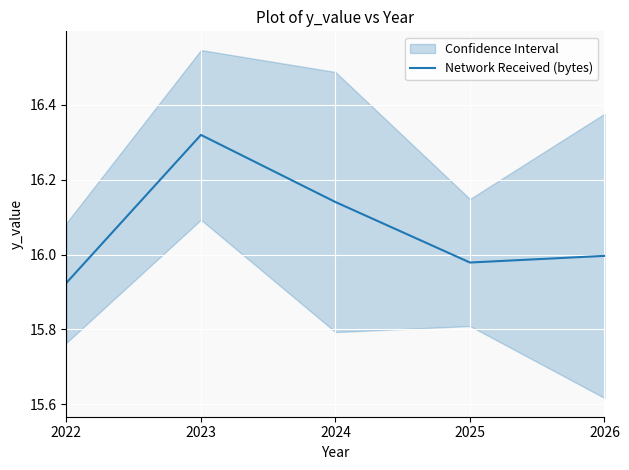

Where is the data nearest to the value 16?

2026